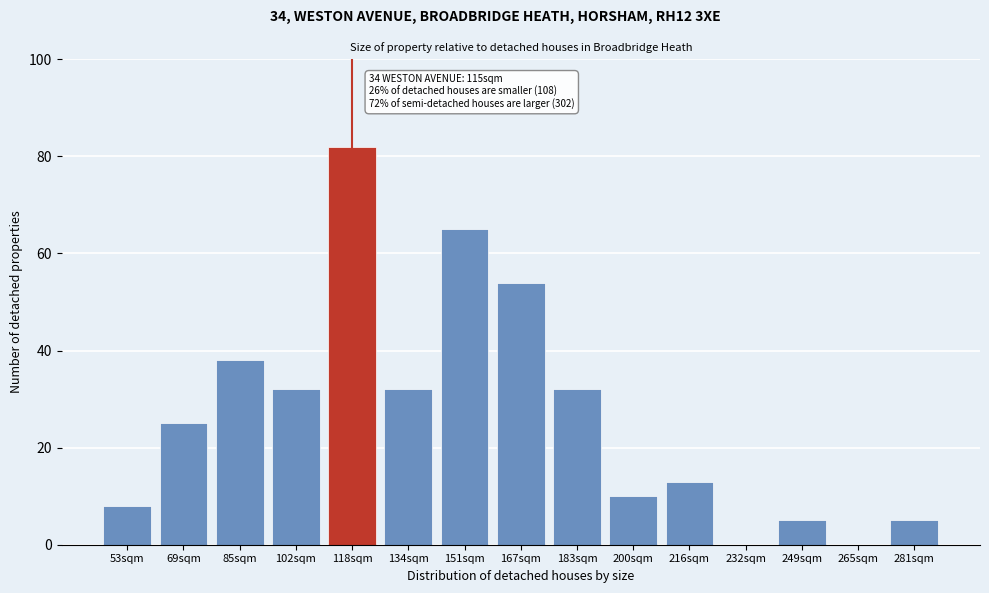

Reading left to right, what are all the values shown in this chart?

53sqm=8	69sqm=25	85sqm=38	102sqm=32	118sqm=82	134sqm=32	151sqm=65	167sqm=54	183sqm=32	200sqm=10	216sqm=13	232sqm=0	249sqm=5	265sqm=0	281sqm=5